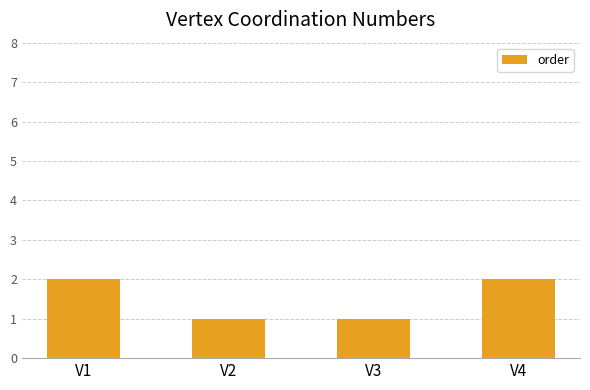

Approximately how many times larger is the value at V3 compared to V2?

1.0